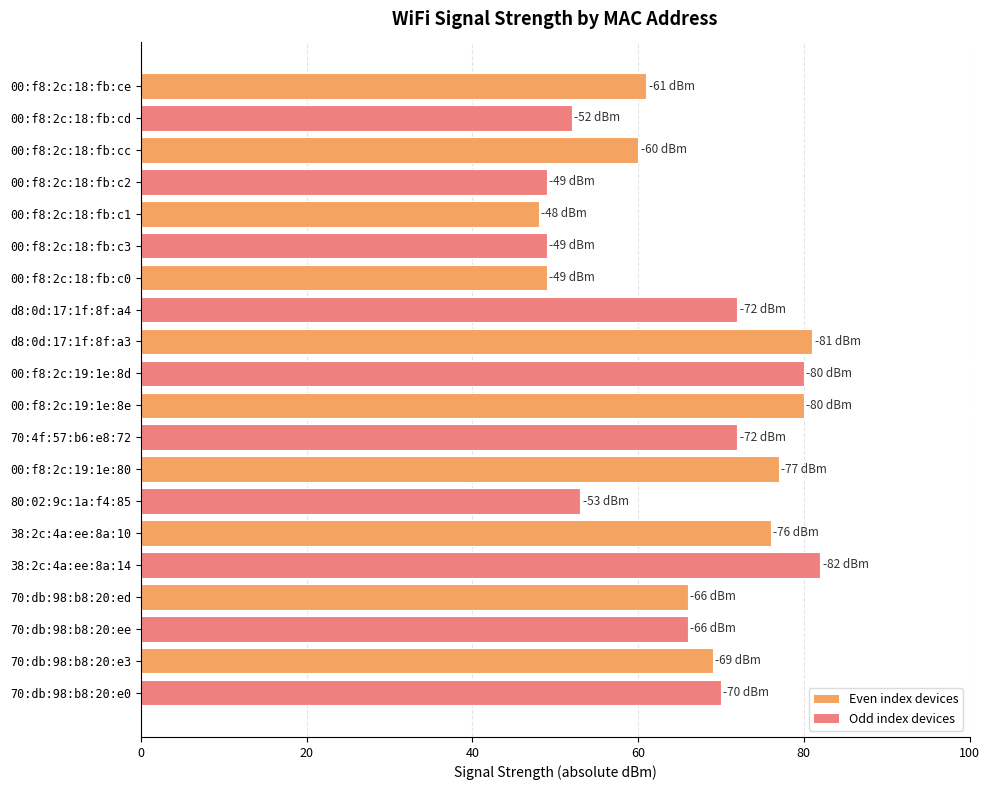

What is the maximum value shown in the chart?

82